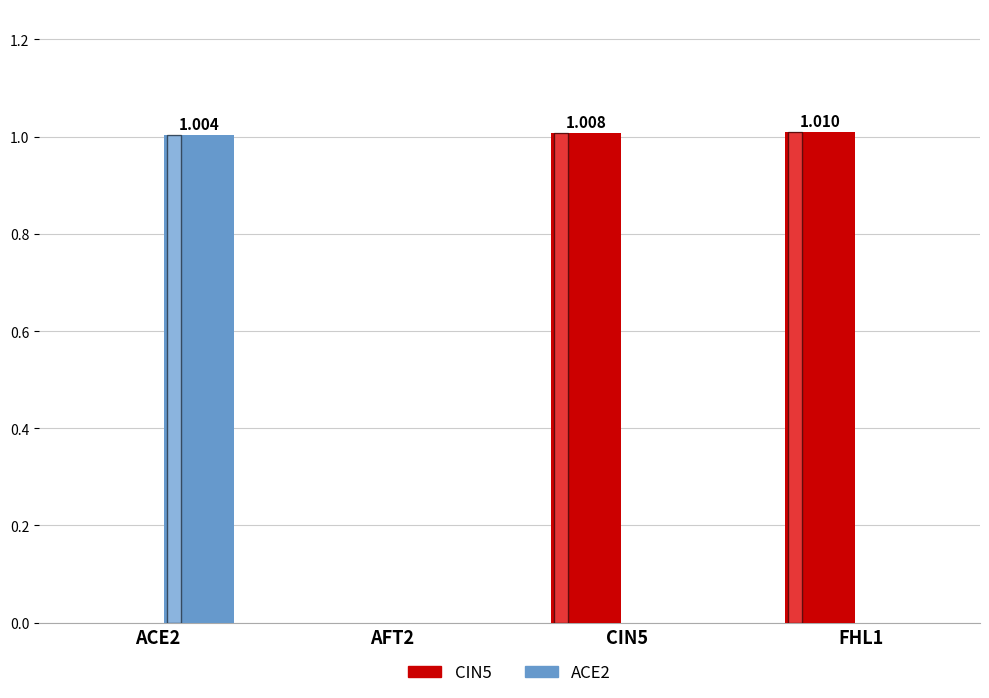

Reading left to right, extract all data points from this chart.

CIN5: 0.0	0.0	1.0	1.0
ACE2: 1.0	0.0	0.0	0.0